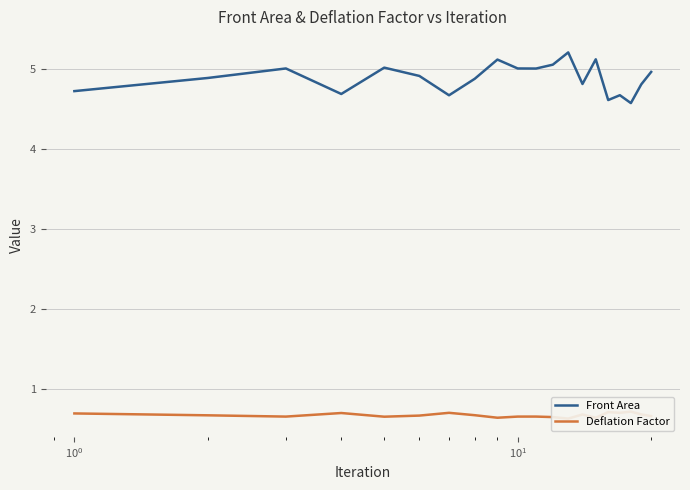

What is the lowest value of the Front Area series?

4.6